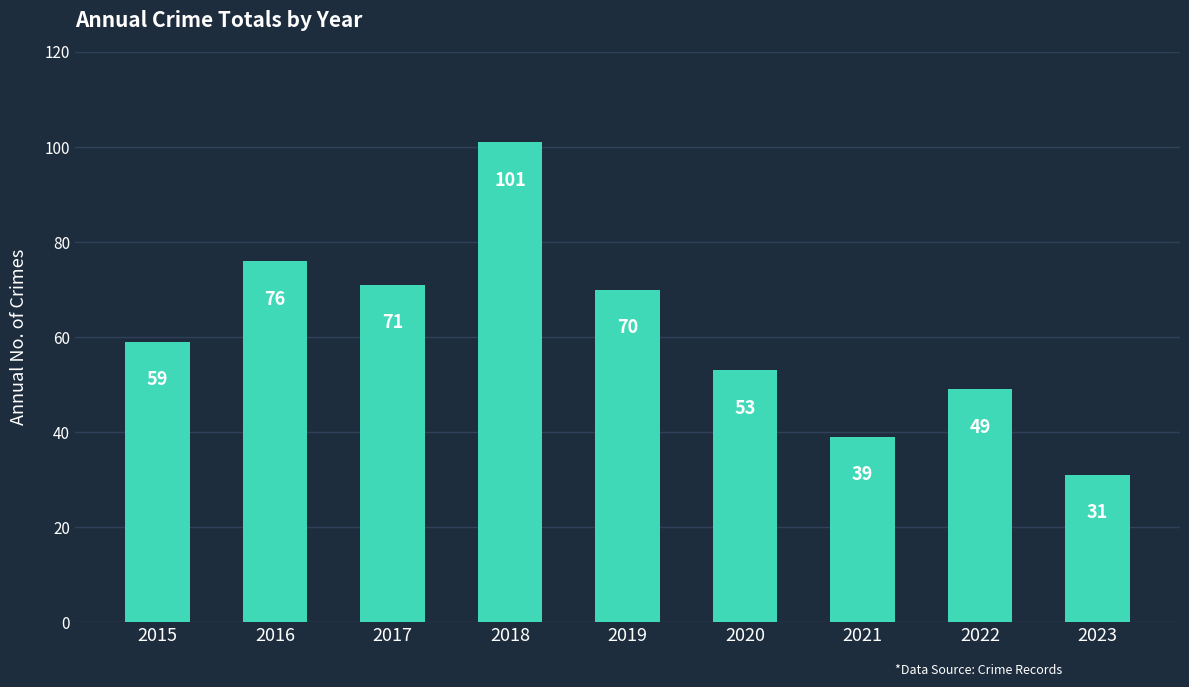

How many series are shown in this chart?

1